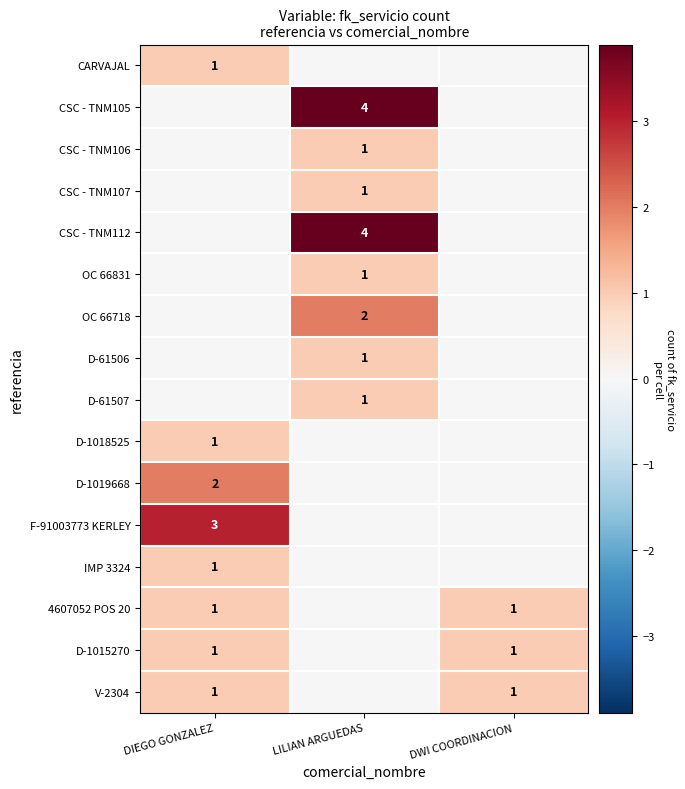

At how many categories does at least one series exceed 0?

3